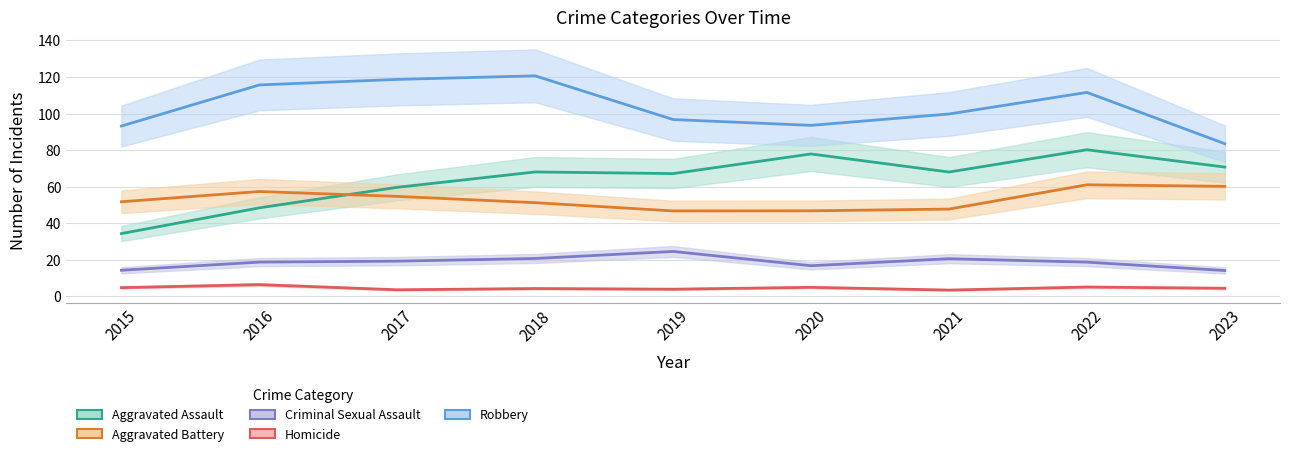

What is the sum of all Criminal Sexual Assault values?

167